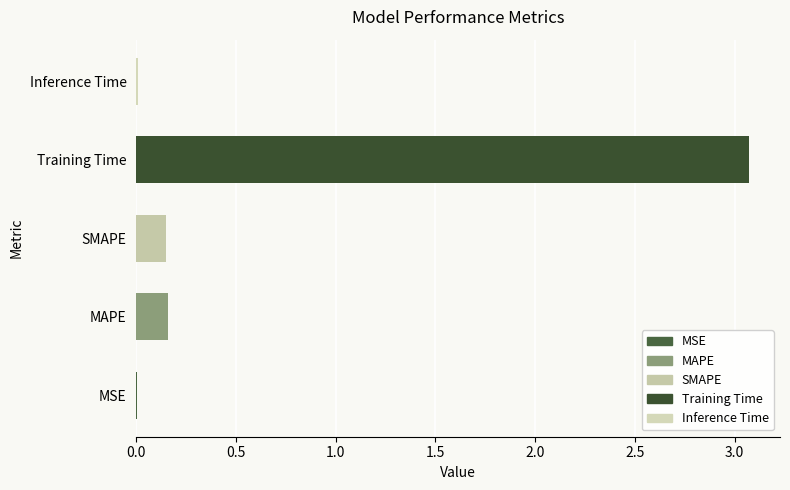

What is the approximate value at Training Time?

3.1